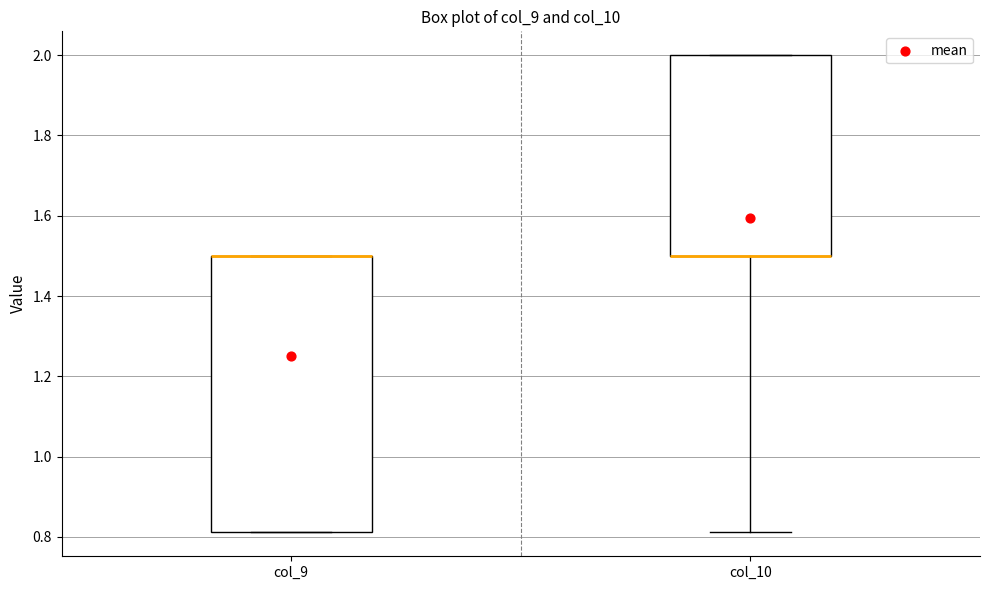

Where is the lower edge of the box for col_9 on the y-axis? The values are not printed on the chart, so give them approximately, as read against the axis.

0.82